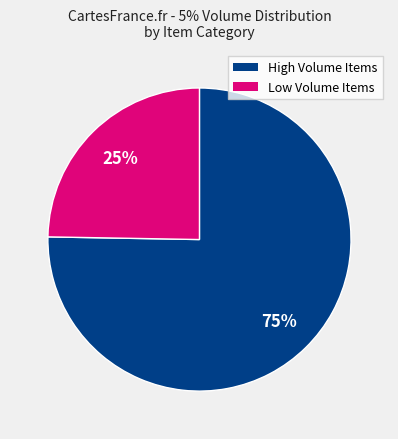

Does any single category account for the majority?

Yes